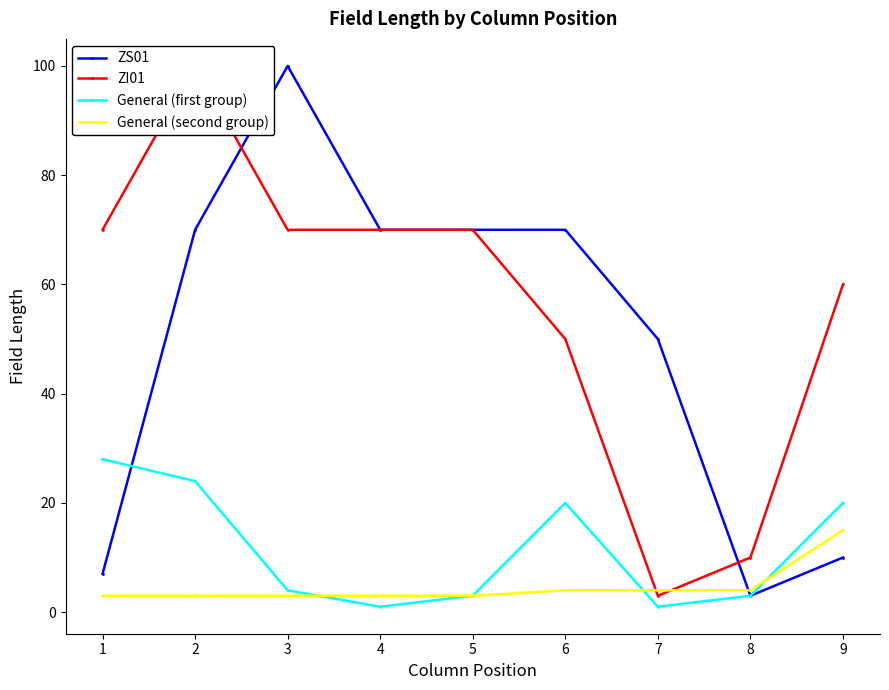

What is the sum of all ZS01 values?

450